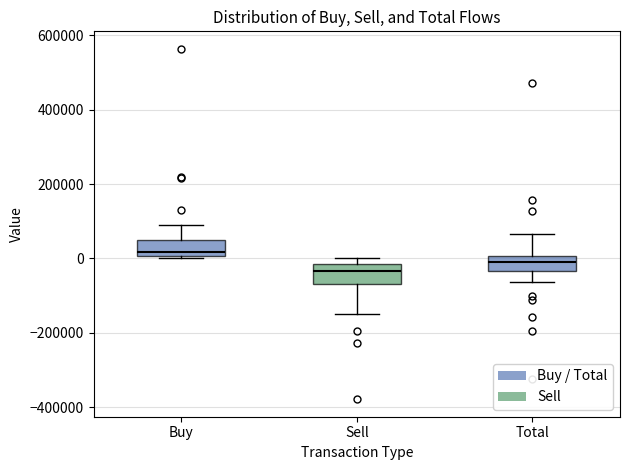

Reading left to right, transcribe this box plot: for each box, give where its median line is, the range the box spans, and where its two whiskers end, as read against the y-axis. The values are not printed on the chart, so give them approximately, as read against the axis.

Buy: median 20000, box 0 to 40000, whiskers 0 (just below the box's lower edge) to 100000
Sell: median -40000, box -60000 to -20000, whiskers -140000 to 0
Total: median 0 (inside the box), box -40000 to 0, whiskers -60000 to 60000